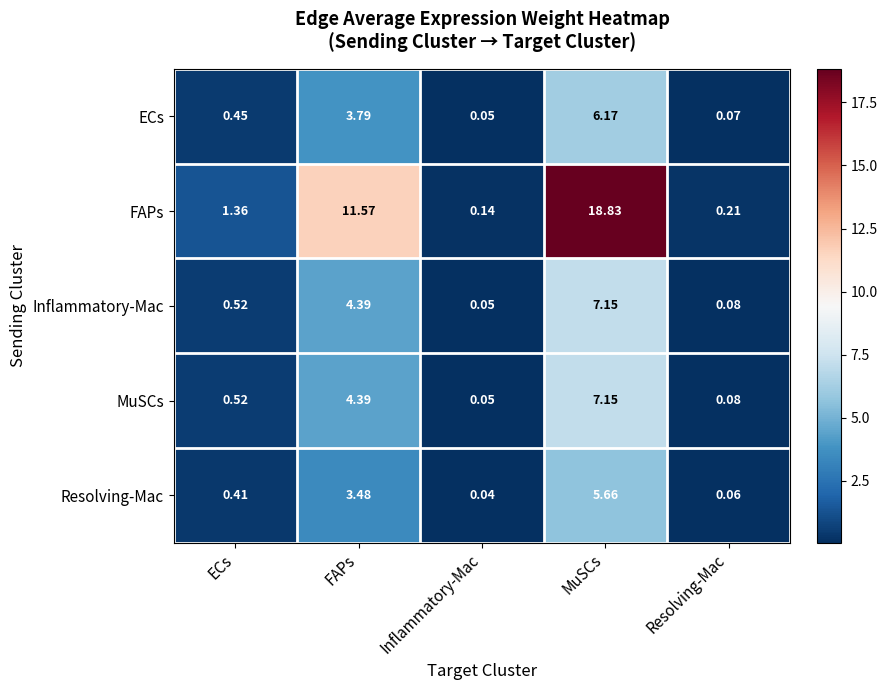

How many distinct data groups are displayed?

5